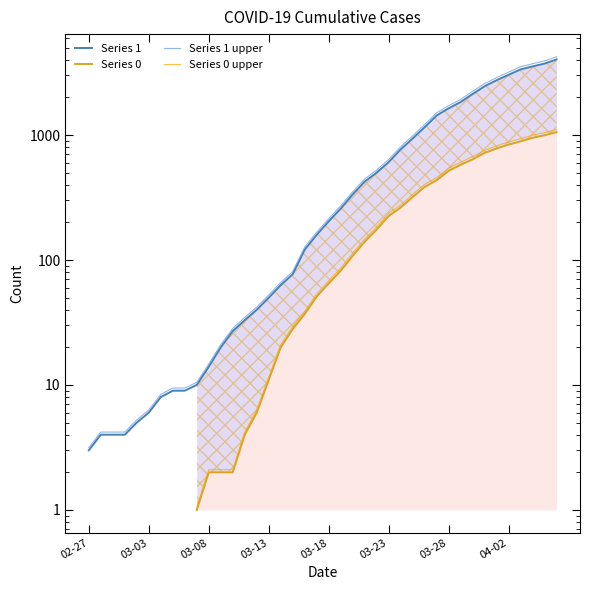

How many series are shown in this chart?

4